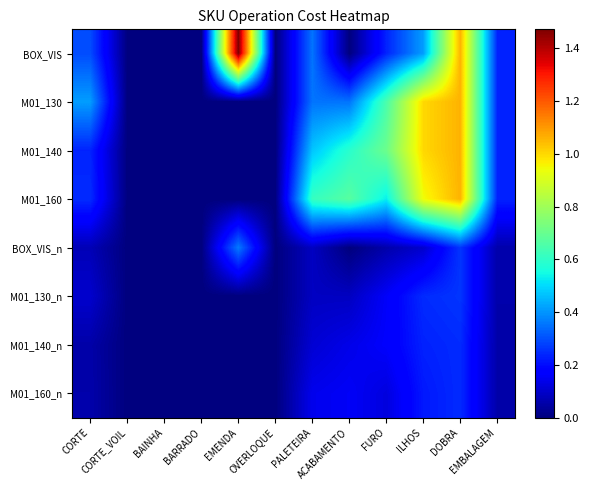

At which category does the chart reach its minimum across all series?

CORTE_VOIL